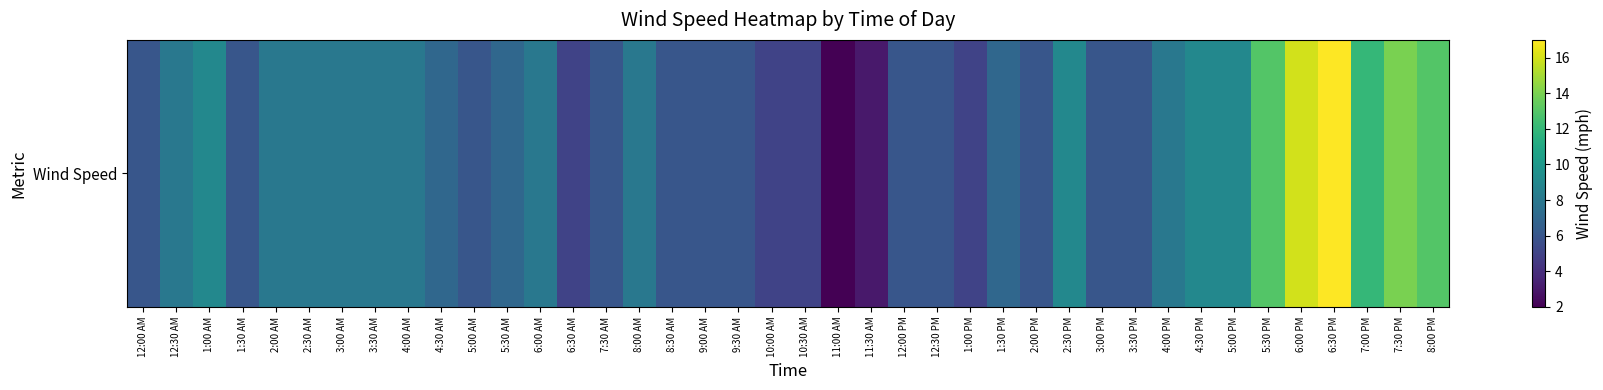

The chart shows a value of 17 at 6:30 PM. True or false?

True